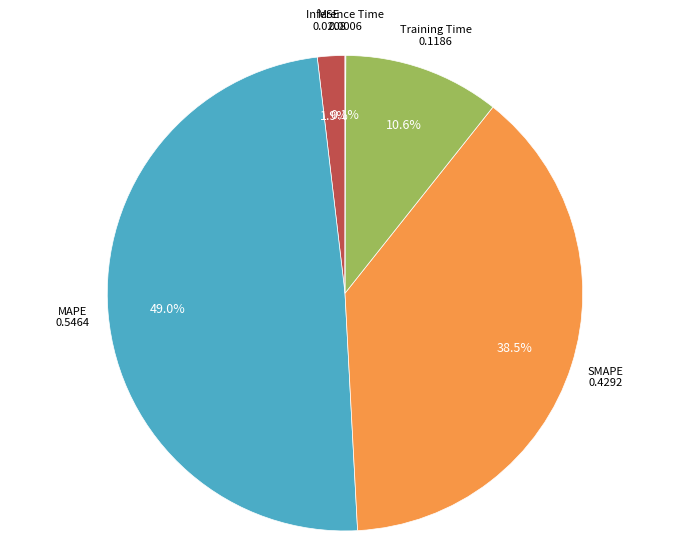

Which slice is the largest?

MAPE